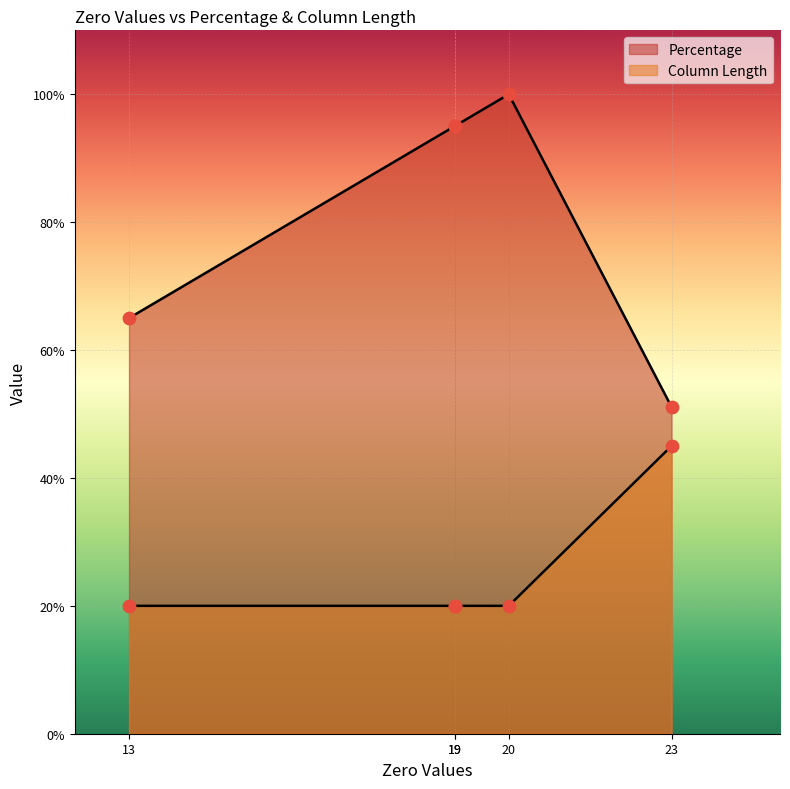

Which series has the widest spread of Y values?

Percentage